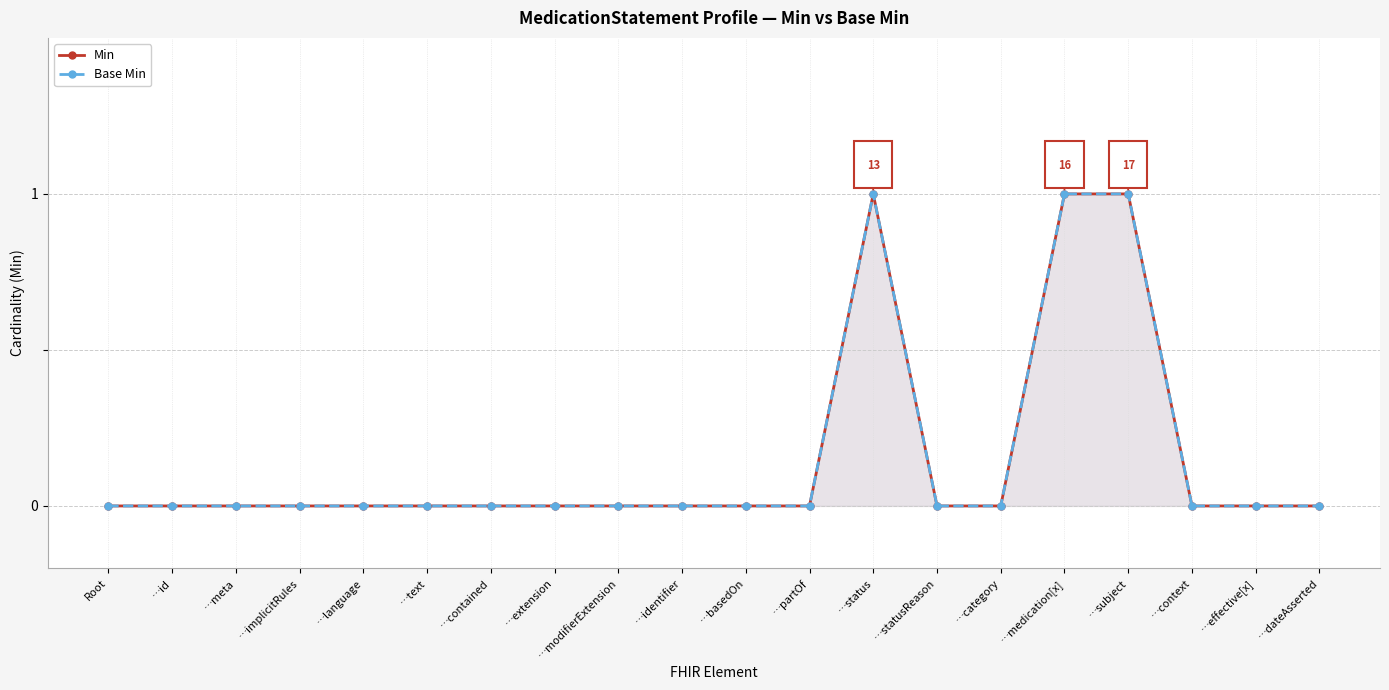

Which series has the largest total across all categories?

Min